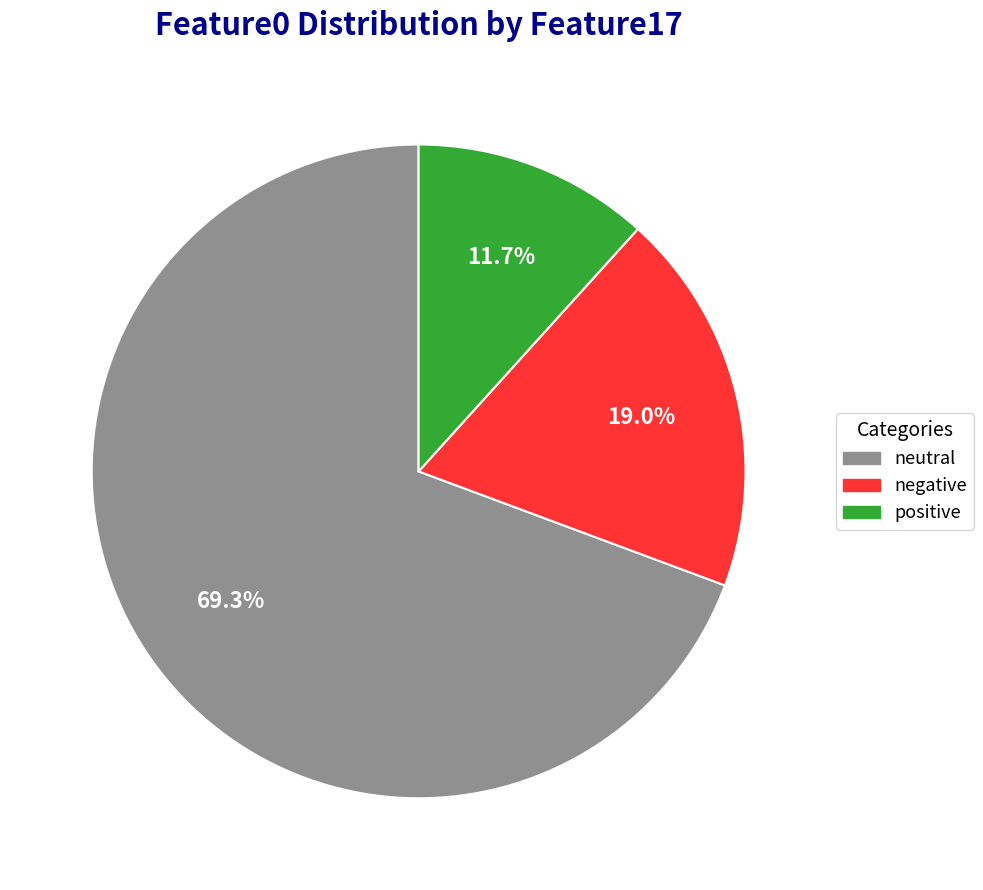

Is there any slice that represents more than half of the pie?

Yes